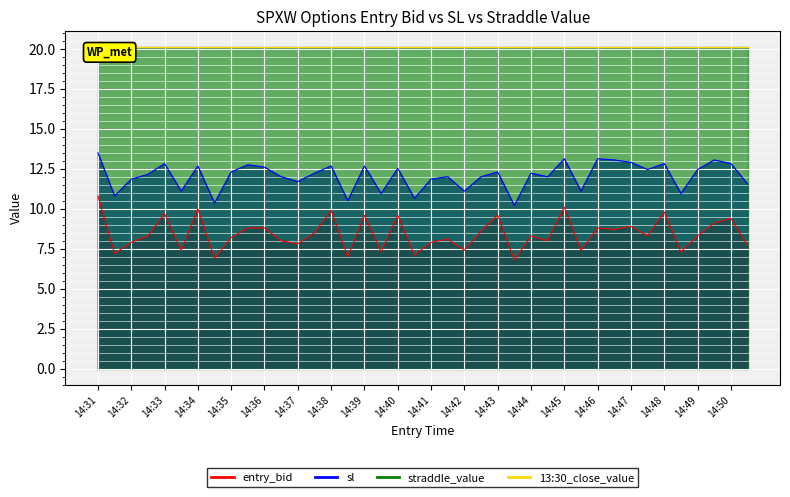

The value of sl at 14:32 is 19.6. True or false?

False